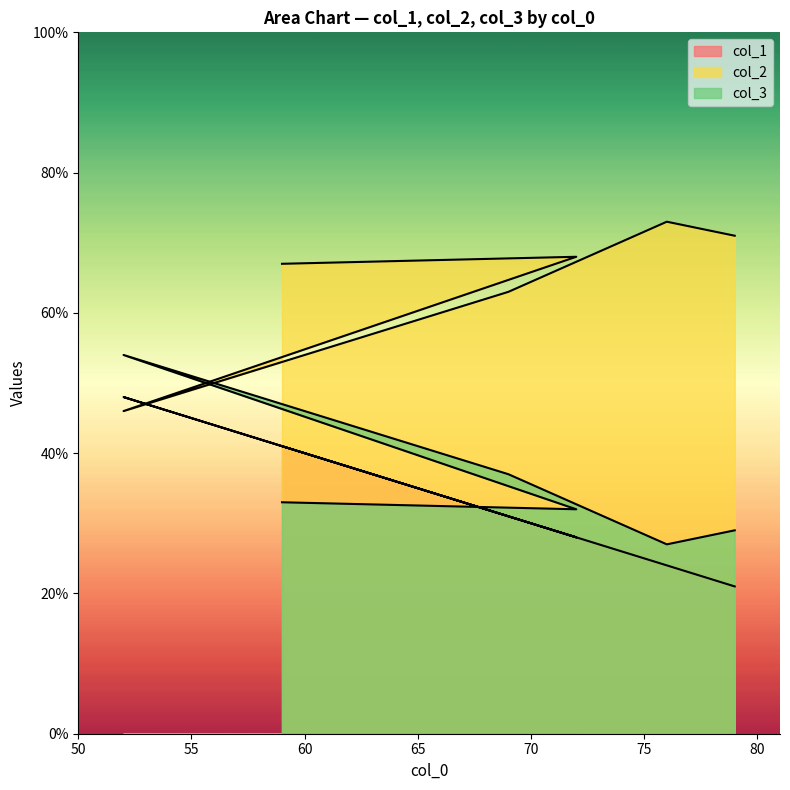

Reading left to right, what are all the values shown in this chart?

col_1: 41	28	48	31	24	21
col_2: 67	68	46	63	73	71
col_3: 33	32	54	37	27	29